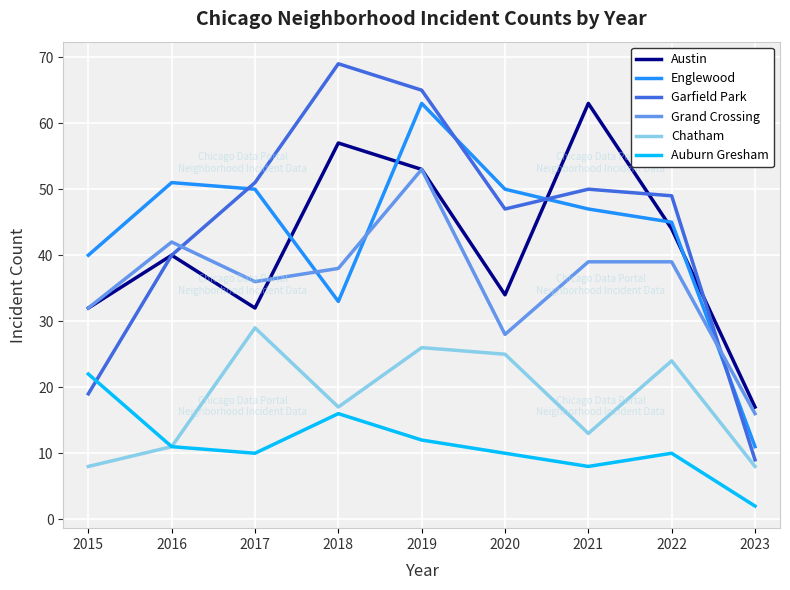

Reading left to right, what are all the values shown in this chart?

Austin: 32	40	32	57	53	34	63	44	17
Englewood: 40	51	50	33	63	50	47	45	11
Garfield Park: 19	40	51	69	65	47	50	49	9
Grand Crossing: 32	42	36	38	53	28	39	39	16
Chatham: 8	11	29	17	26	25	13	24	8
Auburn Gresham: 22	11	10	16	12	10	8	10	2